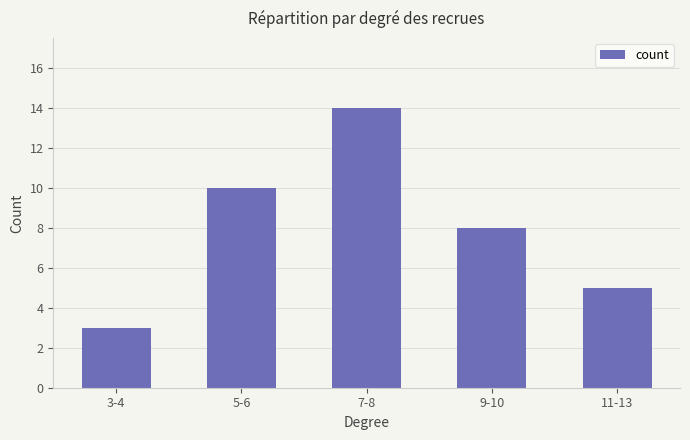

Reading right to left, list all the values displayed in this chart.

5	8	14	10	3